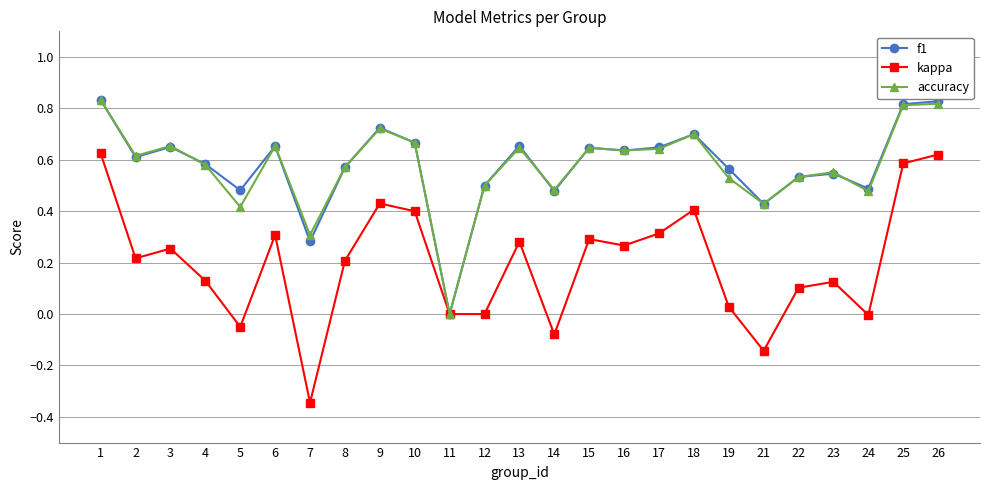

The value of kappa at 1 is 0.6. True or false?

True